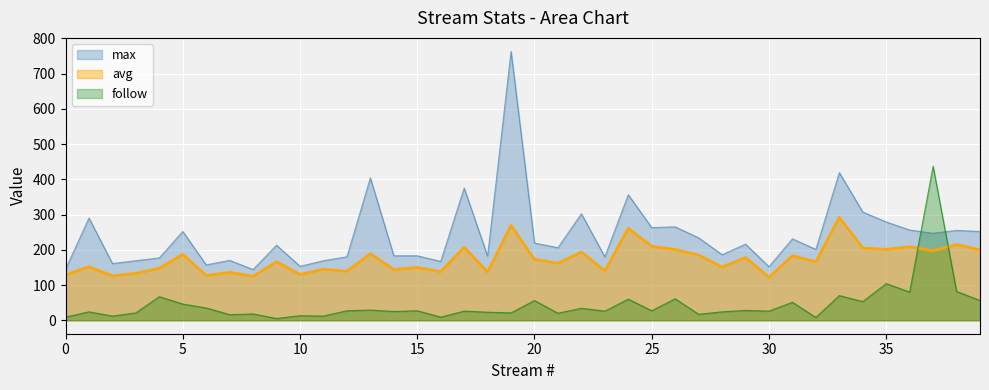

What are all the series names shown in the legend?

max, avg, follow